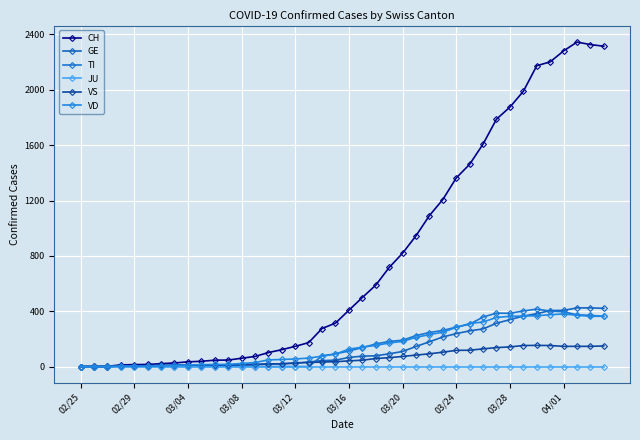

In TI, how many points are higher than both neighbors (excluding endpoints)?

2